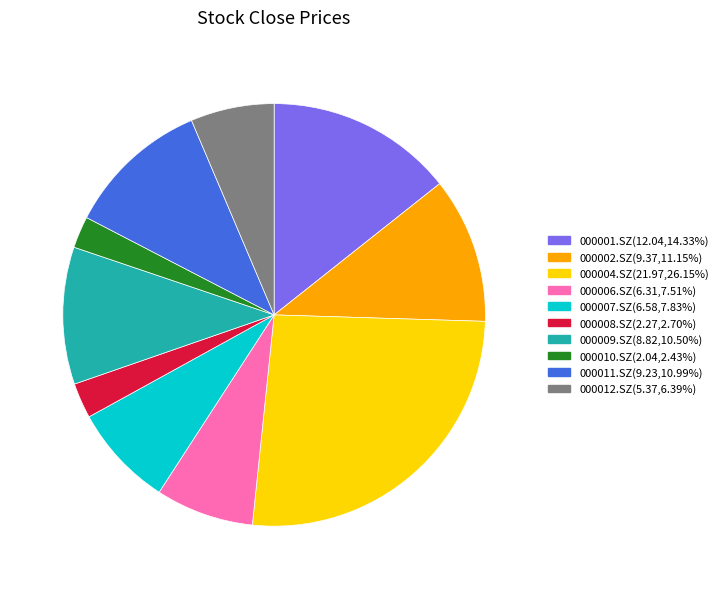

Between 000006.SZ and 000010.SZ, which is larger?

000006.SZ